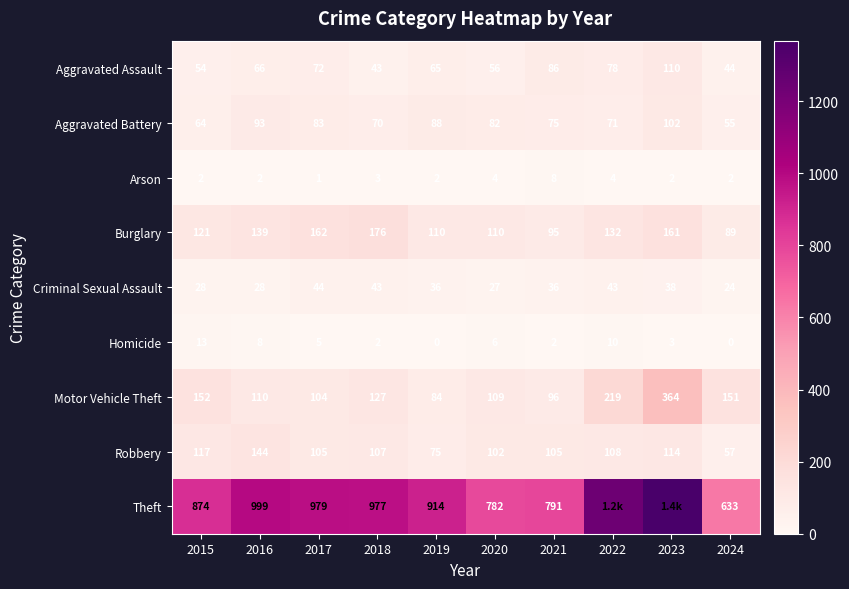

Is the value of Criminal Sexual Assault at 2018 greater than the value of Theft at 2020?

No